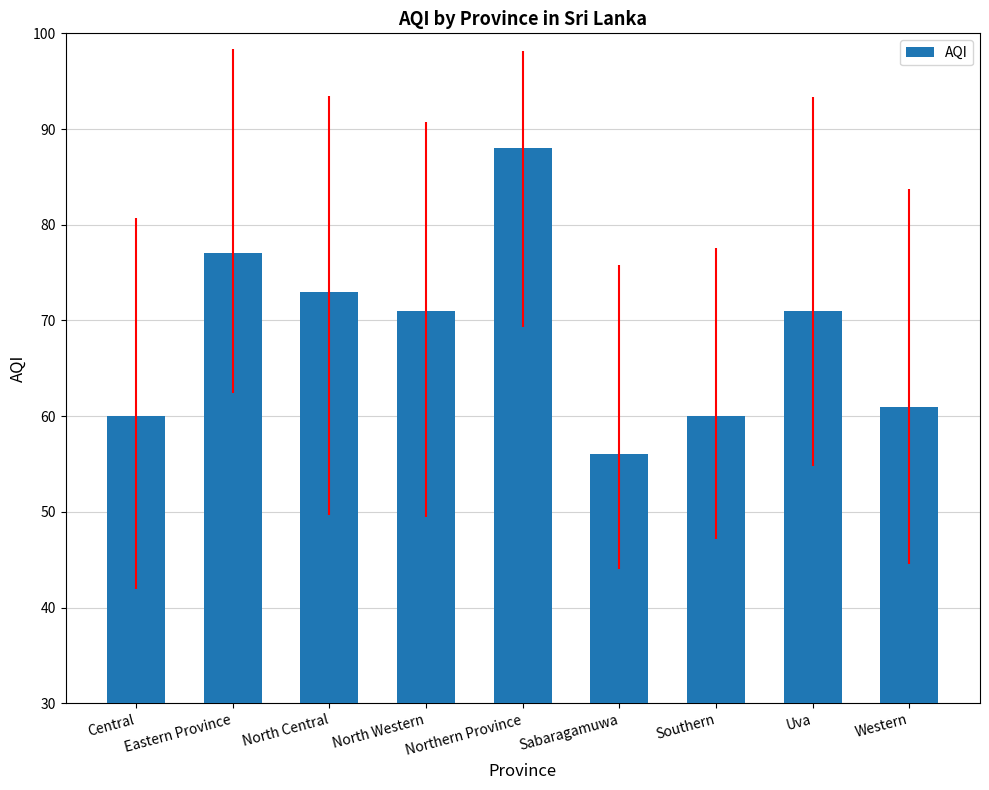

Where does the data first go above 71?

Eastern Province